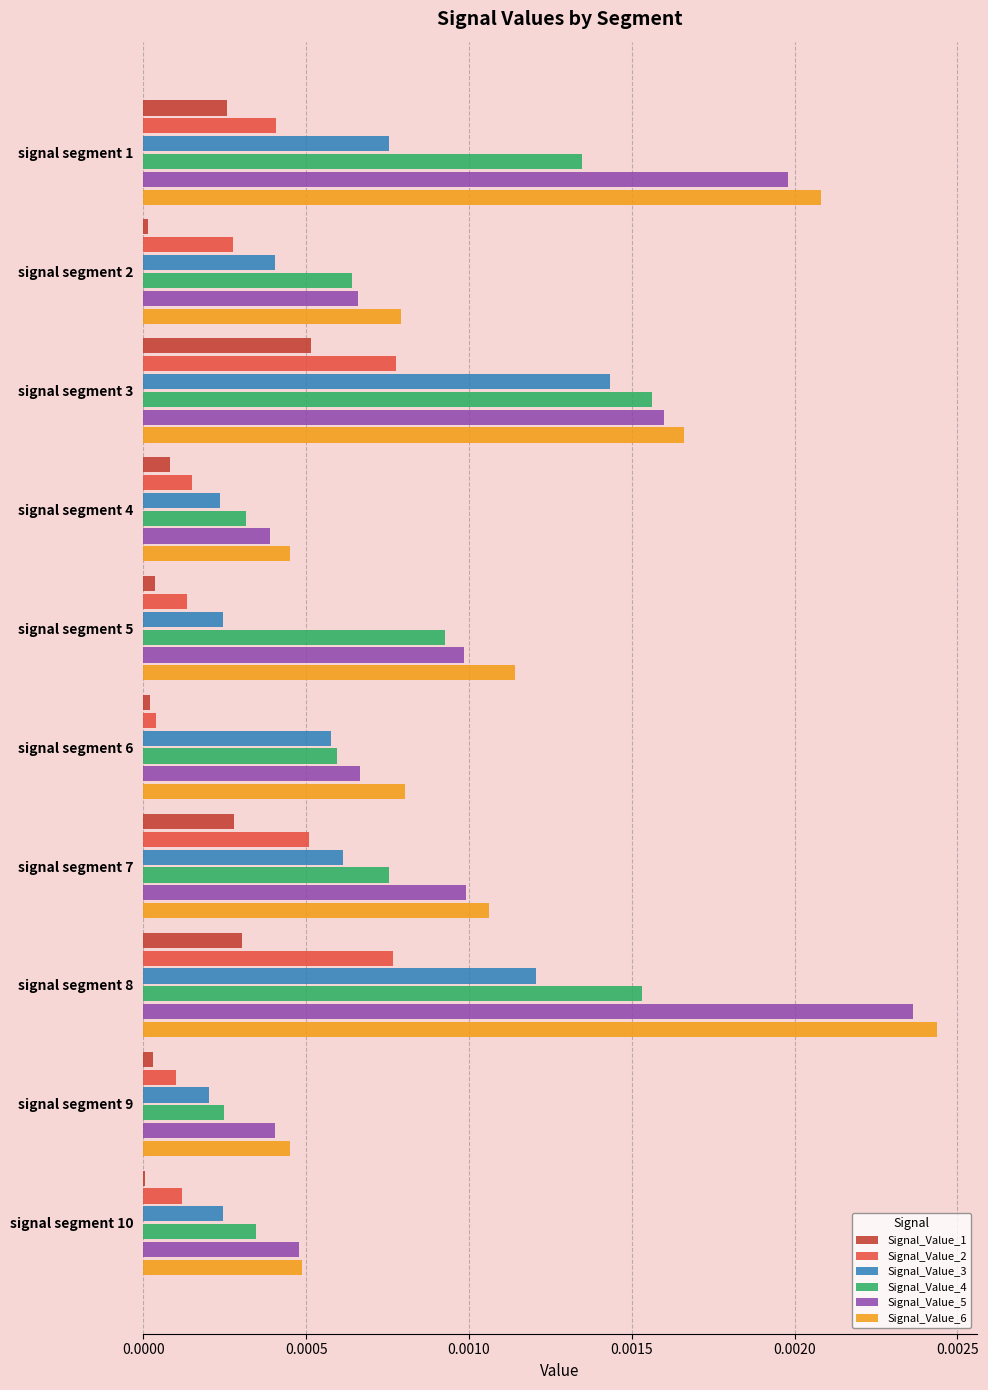

The value of Signal_Value_5 at signal segment 6 is 0.0. True or false?

True